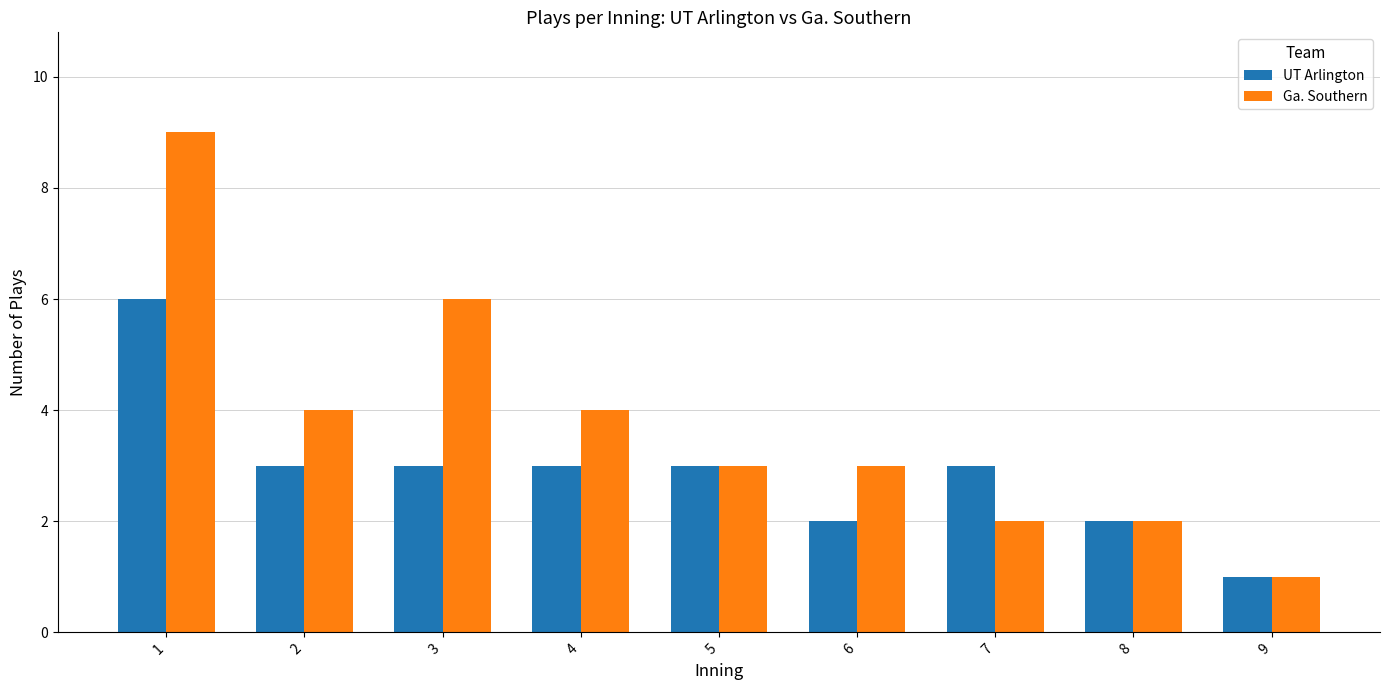

Which series has the largest range (max minus min)?

Ga. Southern